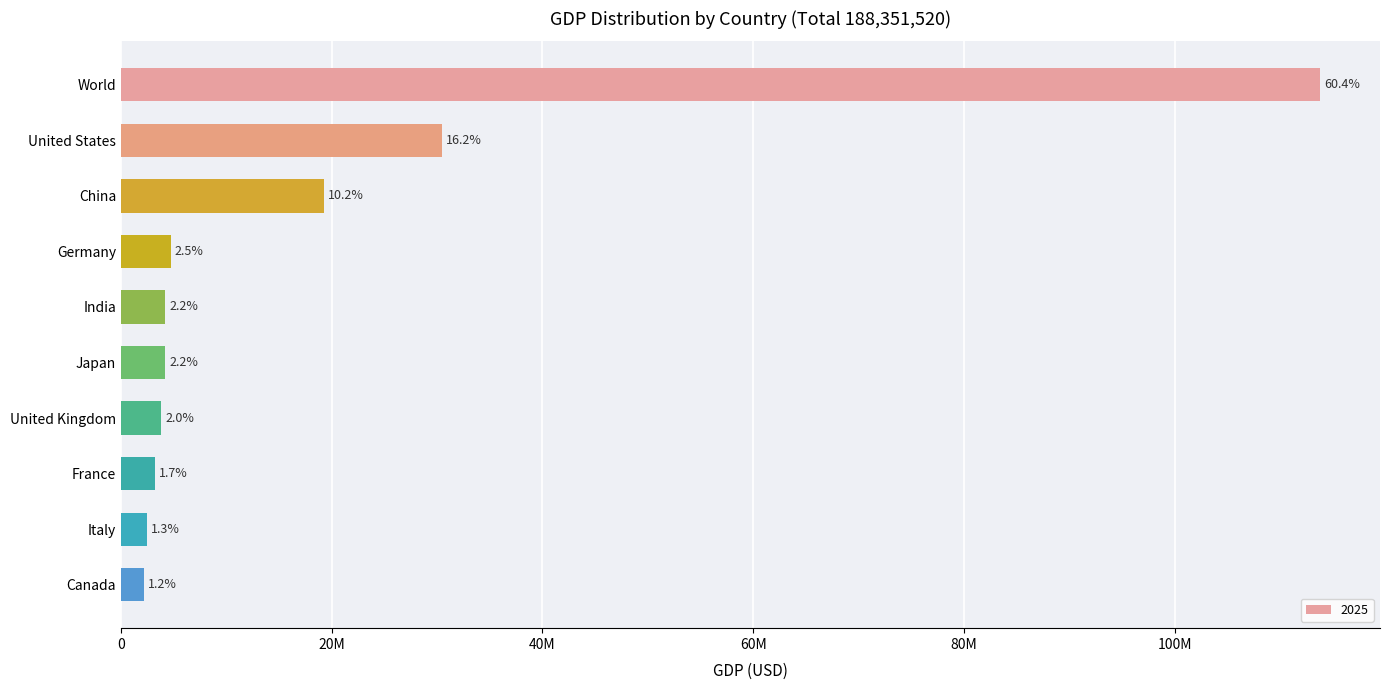

Are the bars horizontal?

Yes